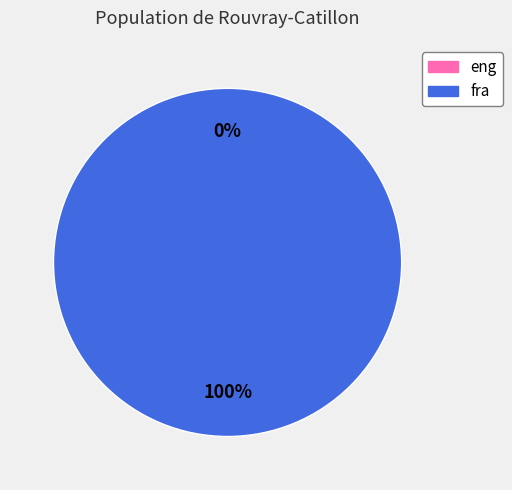

True or false: fra accounts for 100% of the total.

True